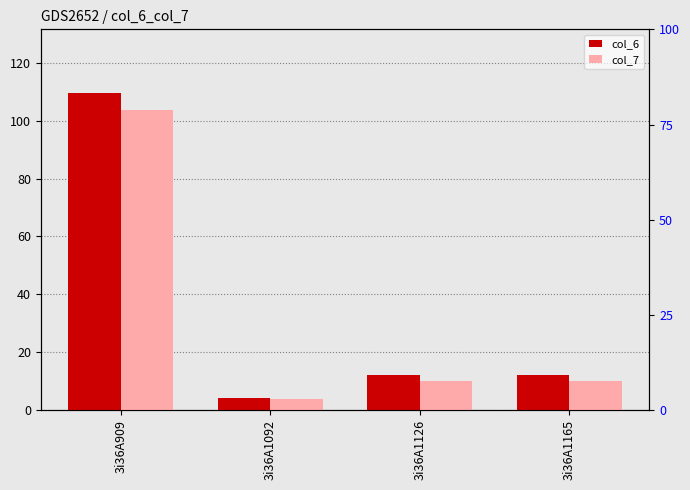

At how many categories does at least one series exceed 20?

1